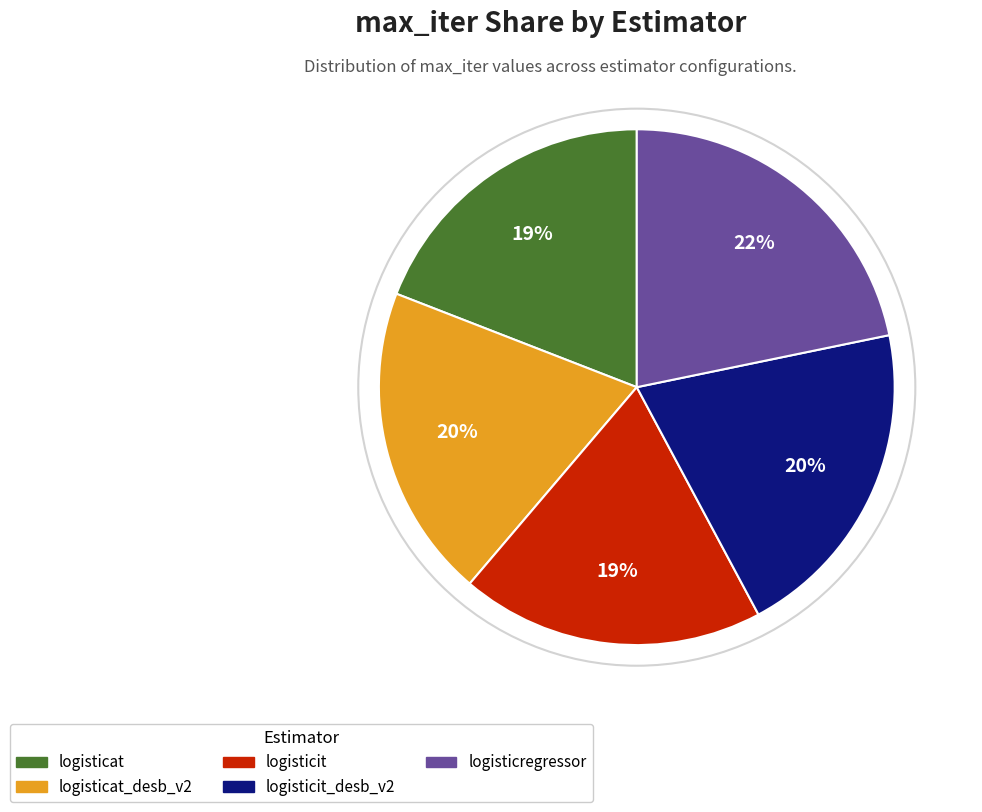

Does any single category account for the majority?

No